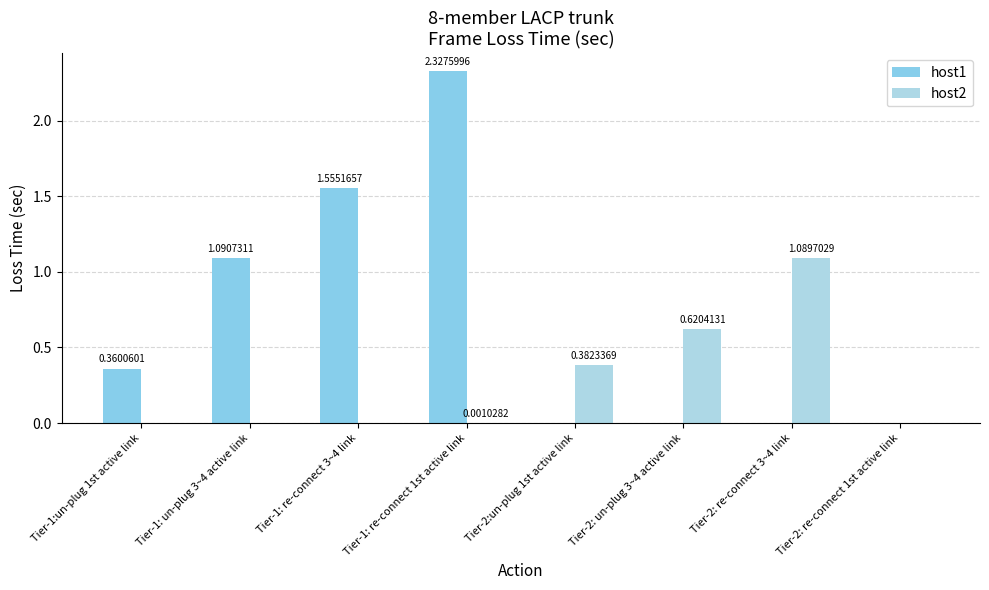

Reading right to left, what are all the values shown in this chart?

host1: Tier-2: re-connect 1st active link=0.0	Tier-2: re-connect 3~4 link=0.0	Tier-2: un-plug 3~4 active link=0.0	Tier-2:un-plug 1st active link=0.0	Tier-1: re-connect 1st active link=2.3	Tier-1: re-connect 3~4 link=1.6	Tier-1: un-plug 3~4 active link=1.1	Tier-1:un-plug 1st active link=0.4
host2: Tier-2: re-connect 1st active link=0.0	Tier-2: re-connect 3~4 link=1.1	Tier-2: un-plug 3~4 active link=0.6	Tier-2:un-plug 1st active link=0.4	Tier-1: re-connect 1st active link=0.0	Tier-1: re-connect 3~4 link=0.0	Tier-1: un-plug 3~4 active link=0.0	Tier-1:un-plug 1st active link=0.0